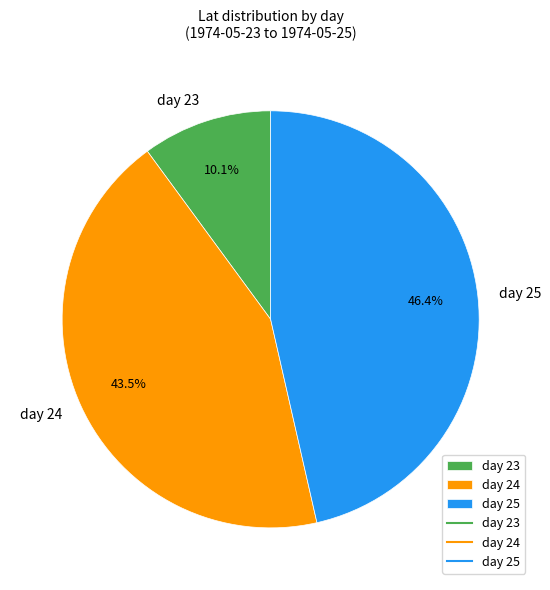

Is the sum of day 25 and day 24 greater than half?

Yes